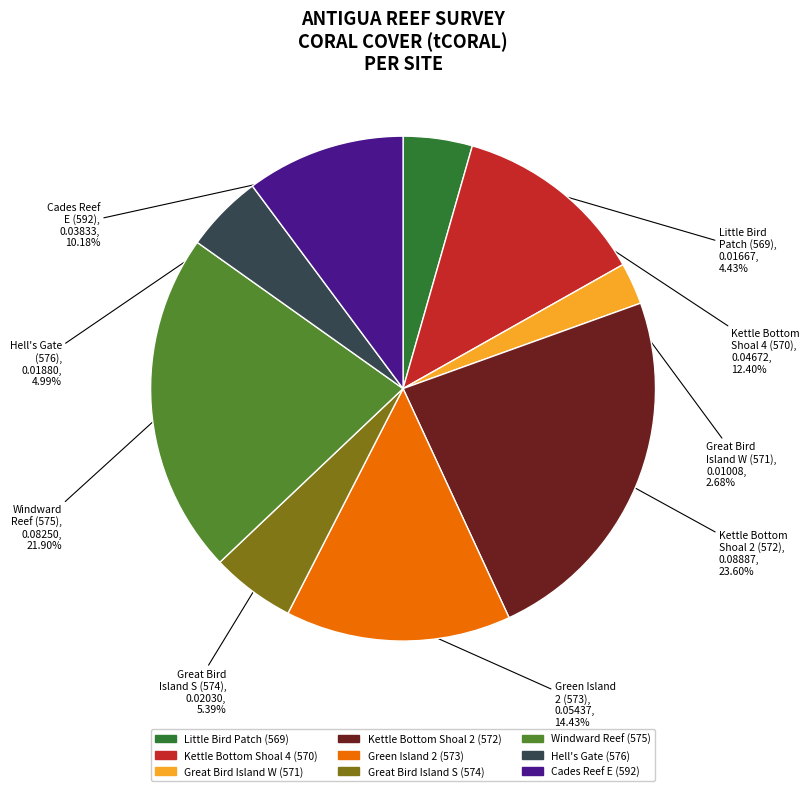

Is there a majority slice in this chart?

No